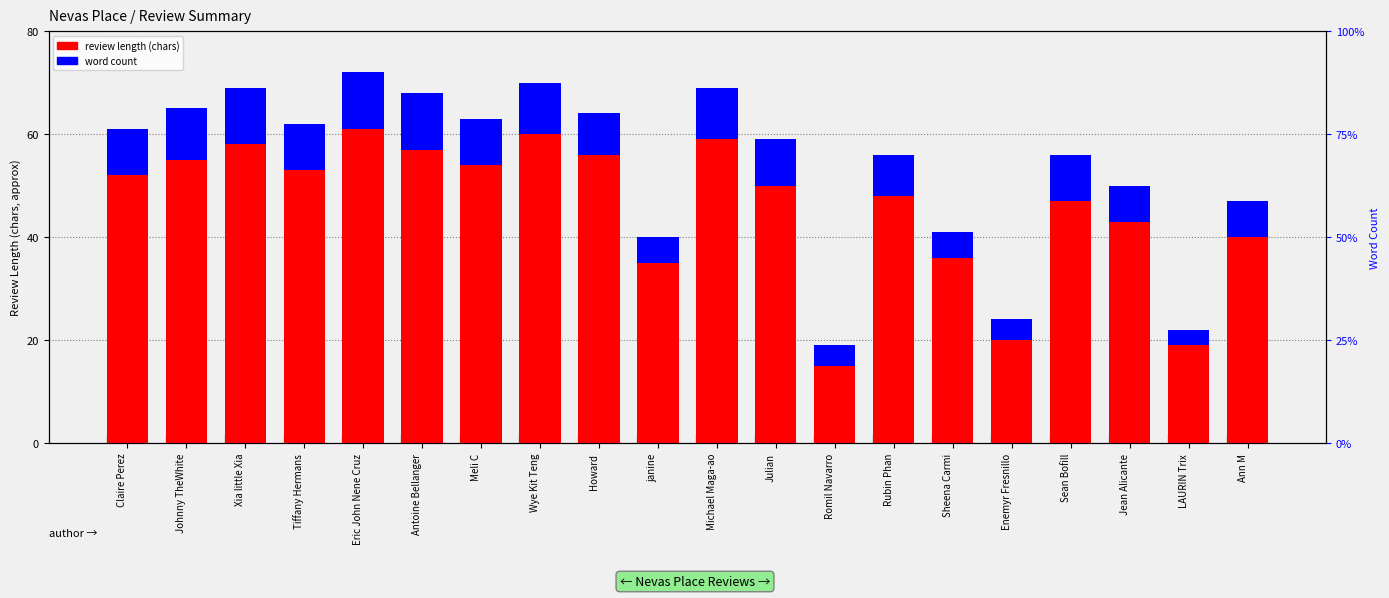

Rank the categories by review length (chars) value from lowest to highest.

Romil Navarro, LAURIN Trix, Enemyr Fresnillo, janine, Sheena Carmi, Ann M, Jean Alicante, Sean Bofill, Rubin Phan, Julian, Claire Perez, Tiffany Hermans, Meli C, Johnny TheWhite, Howard, Antoine Bellanger, Xia little Xia, Michael Maga-ao, Wye Kit Teng, Eric John Nene Cruz